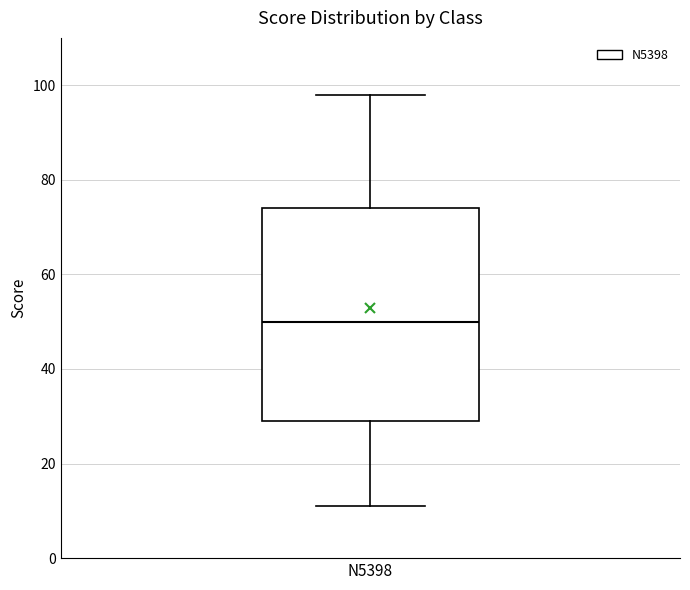

Transcribe this box plot: give where the median line is, the range the box spans, and where the two whiskers end, as read against the y-axis. The values are not printed on the chart, so give them approximately, as read against the axis.

median 50, box 30 to 74, whiskers 12 to 98